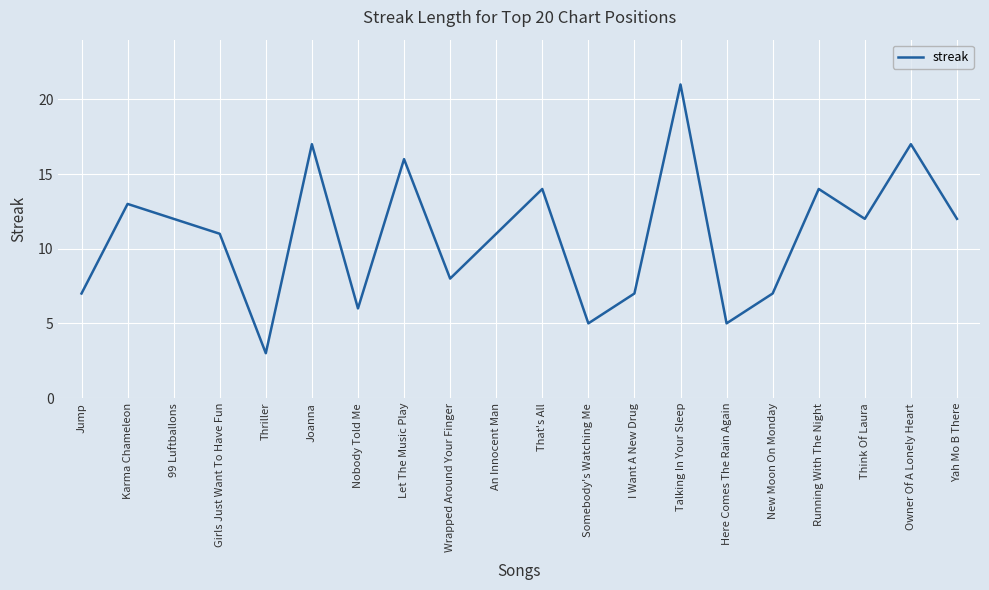

How many categories are shown in the chart?

20